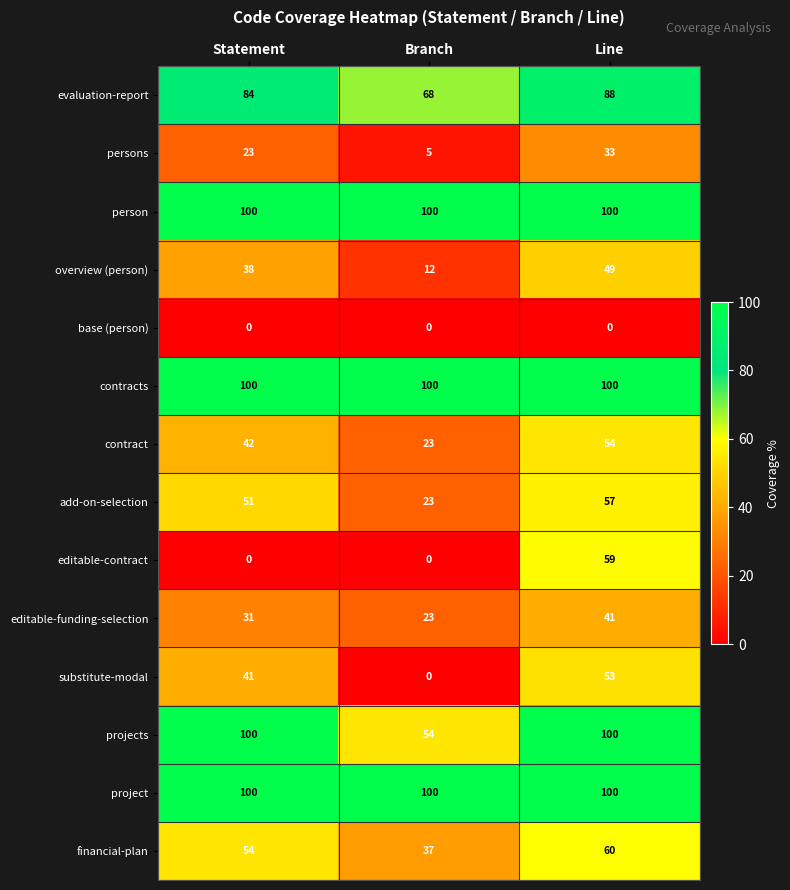

At how many categories does at least one series exceed 45?

3